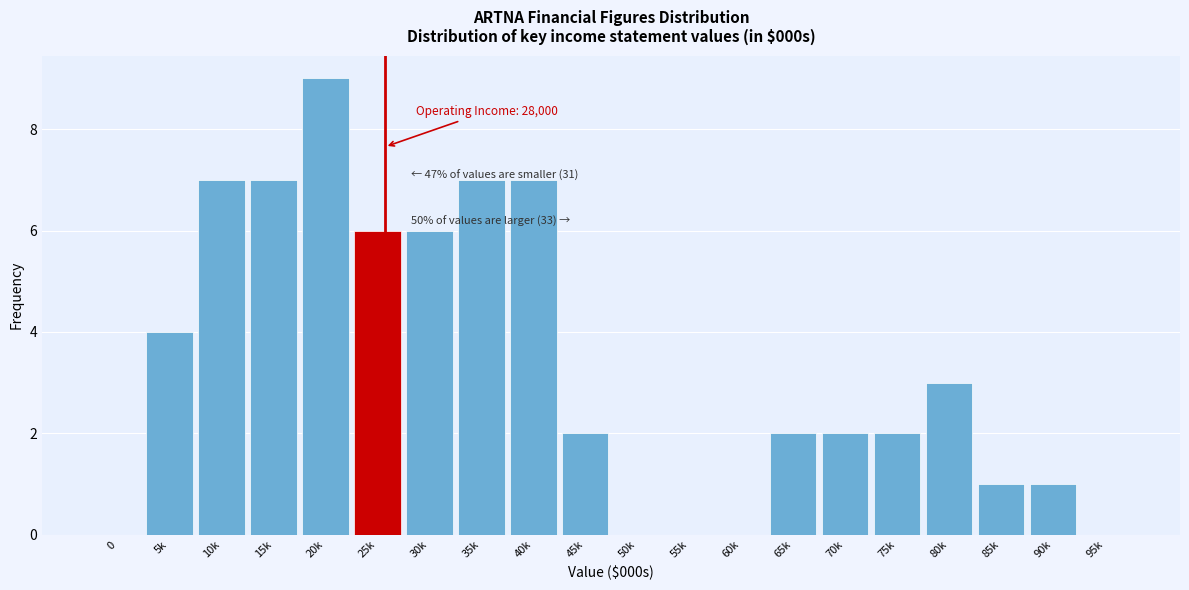

Reading left to right, what are all the values shown in this chart?

0=0	5k=4	10k=7	15k=7	20k=9	25k=6	30k=6	35k=7	40k=7	45k=2	50k=0	55k=0	60k=0	65k=2	70k=2	75k=2	80k=3	85k=1	90k=1	95k=0